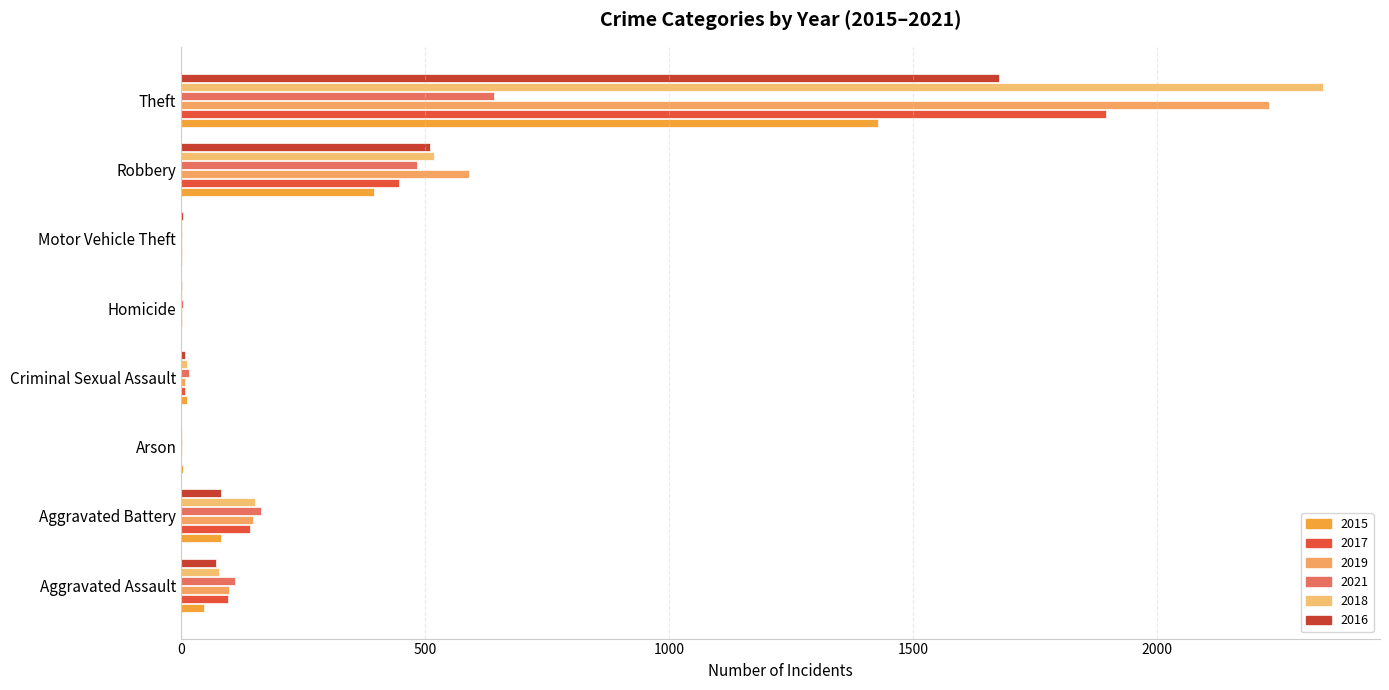

Between Homicide and Motor Vehicle Theft, which series saw the biggest shift?

2016